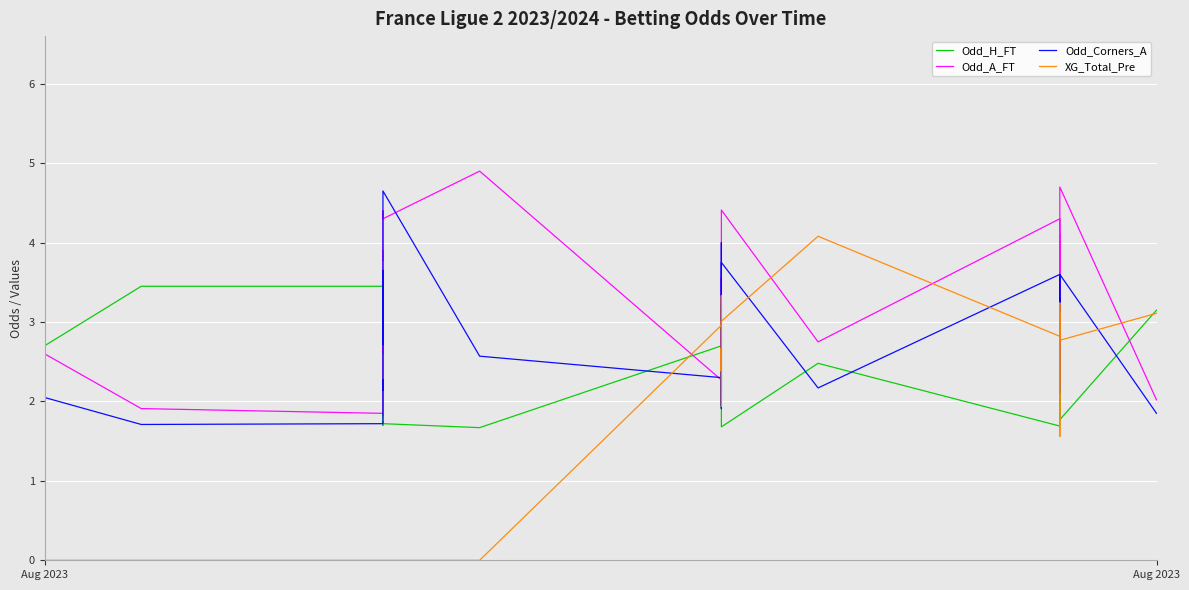

Rank the series by their average value, from highest to lowest.

Odd_A_FT, Odd_Corners_A, Odd_H_FT, XG_Total_Pre